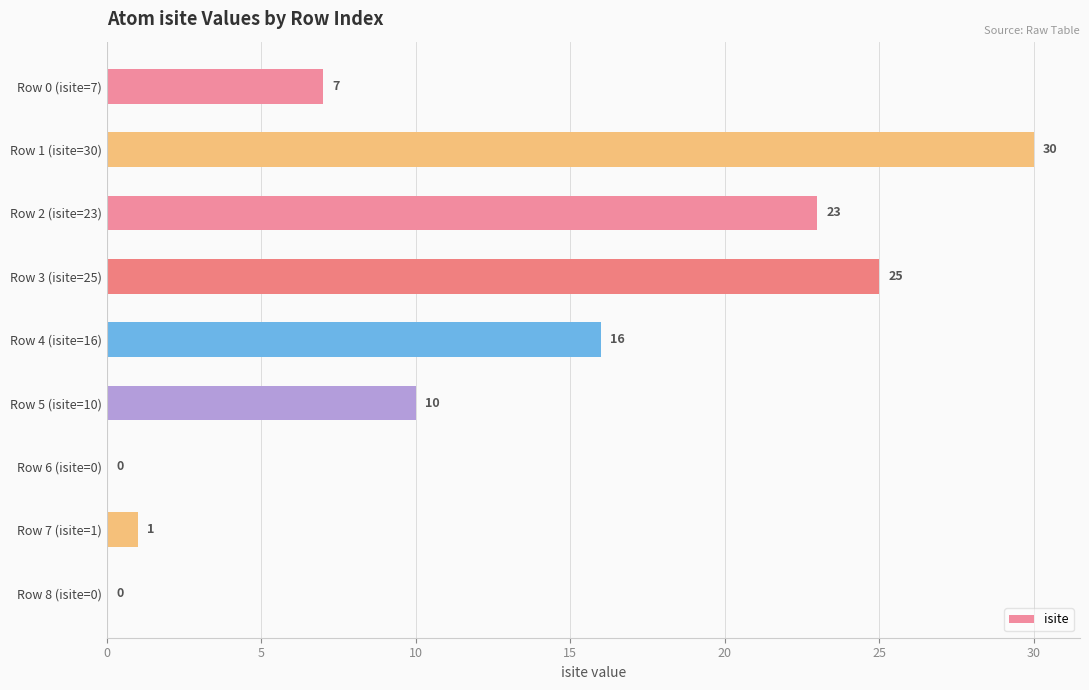

What value does the data have at Row 2 (isite=23)?

23